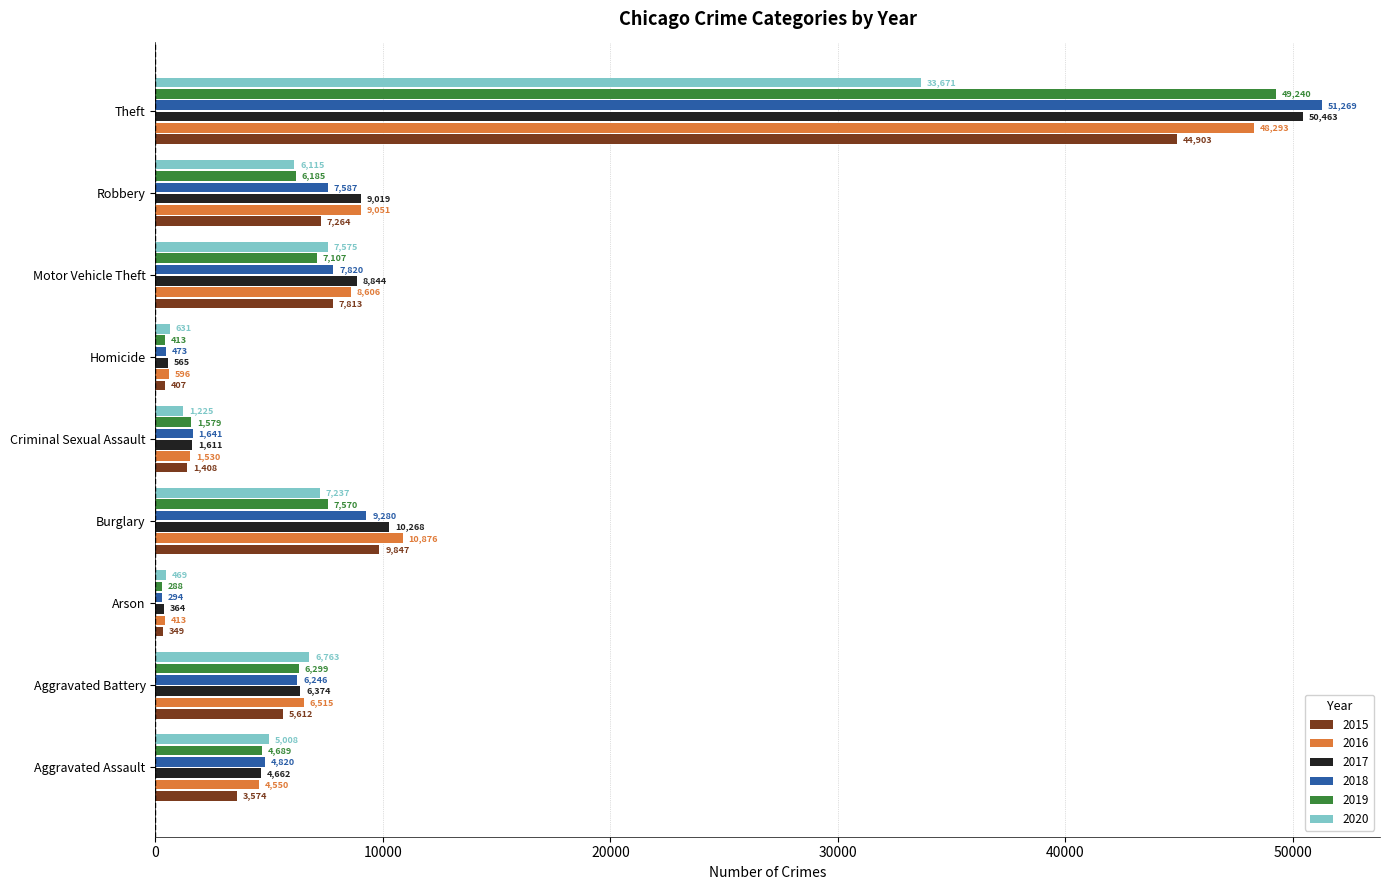

What is the average value of the 2015 series?

9020